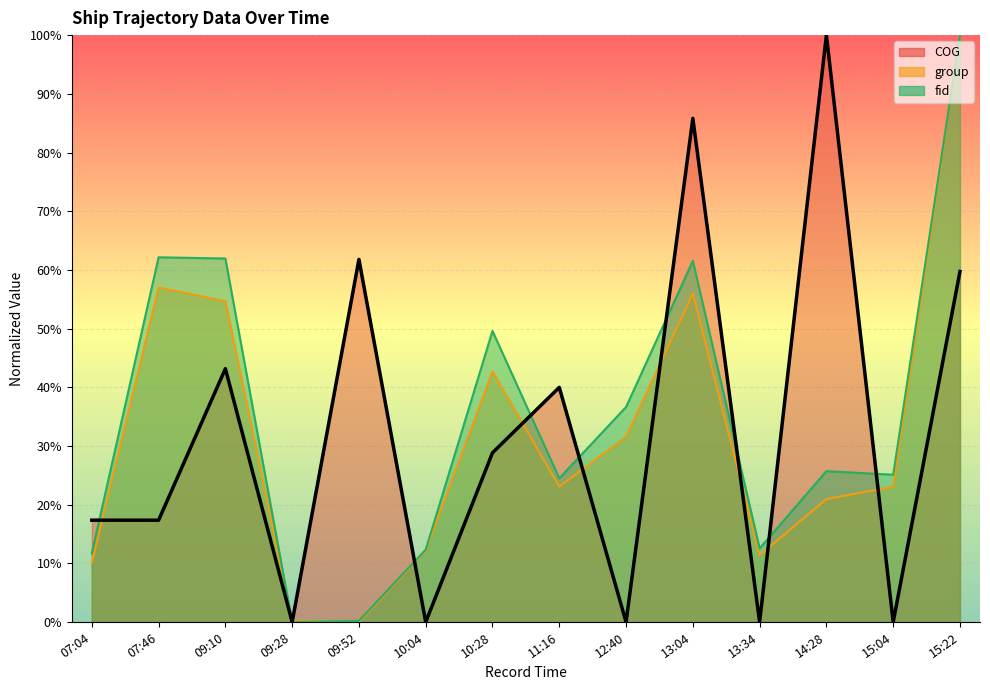

Is the value of fid at 15:04 greater than the value of group at 14:28?

Yes